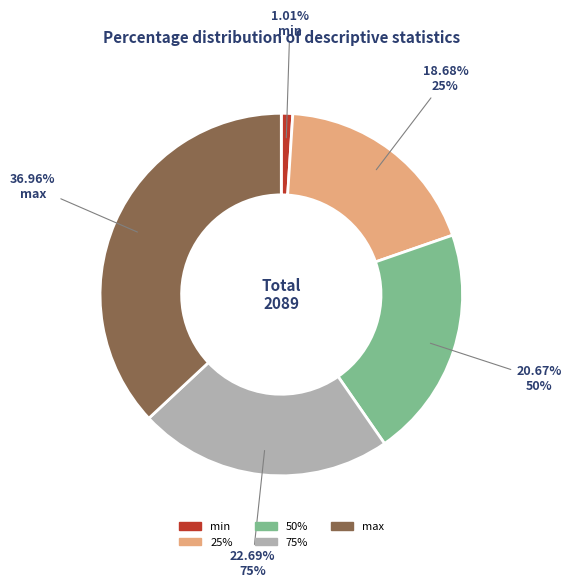

Does any single category account for the majority?

No